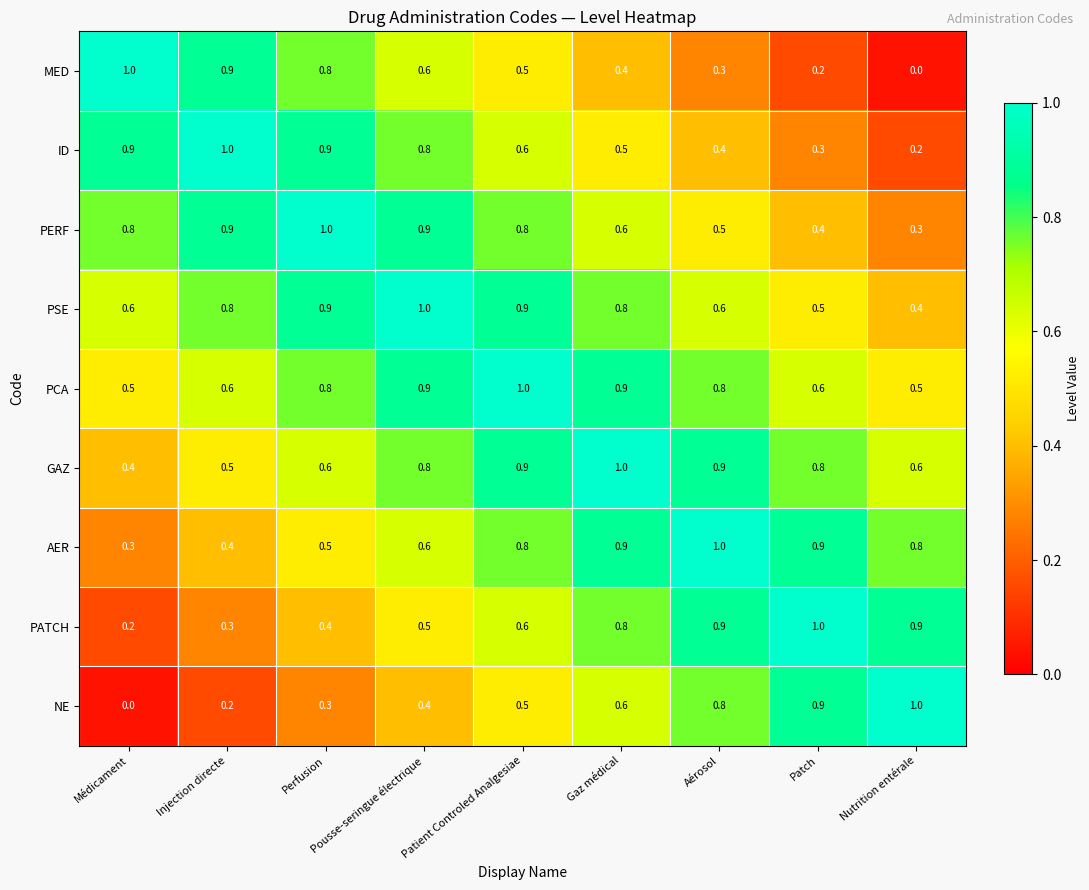

What is the maximum value for NE?

1.0